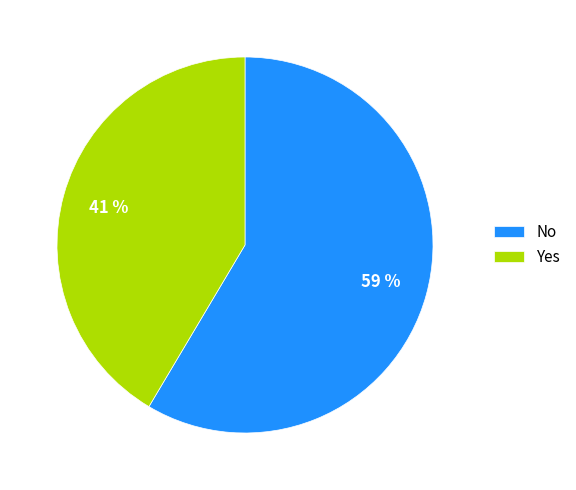

Which category has the smallest portion of the pie?

Yes